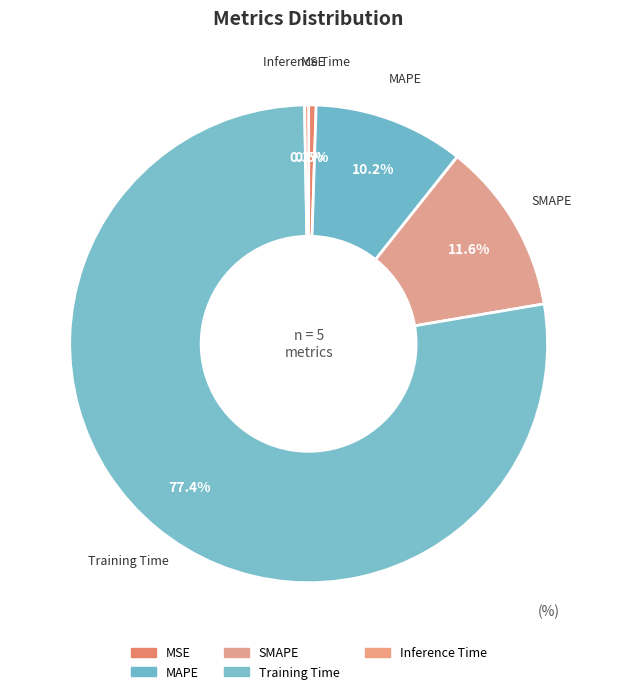

Is it true that MAPE is 10% of the pie?

True